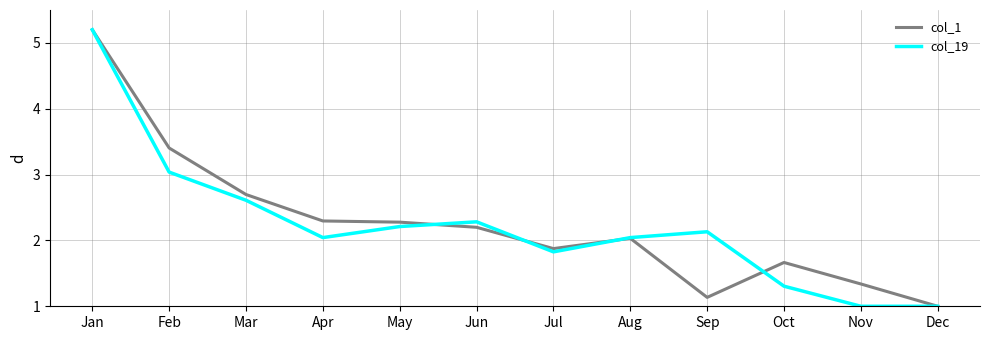

What is the maximum value shown in the chart?

5.2